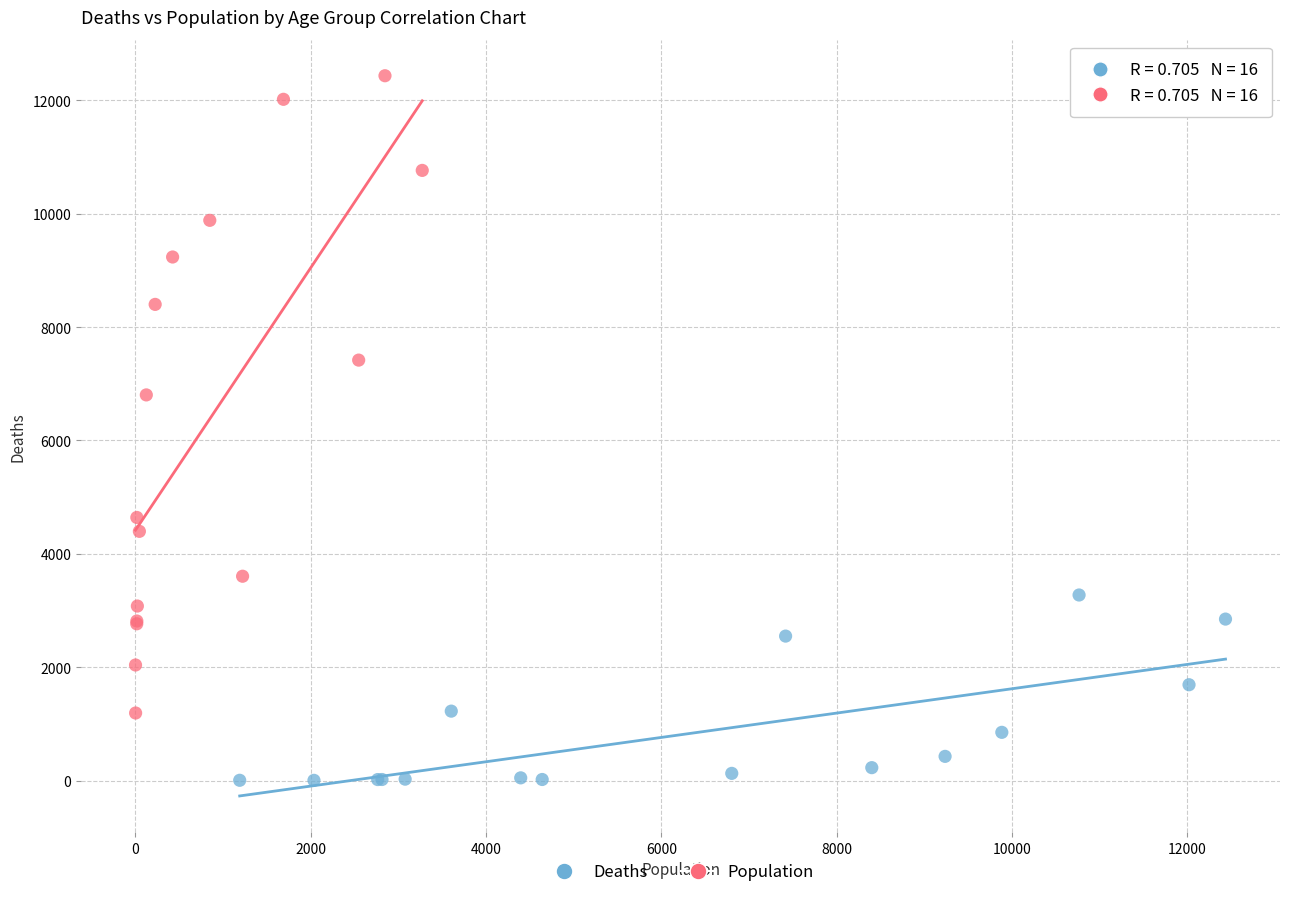

Which series has the widest spread of Y values?

Population